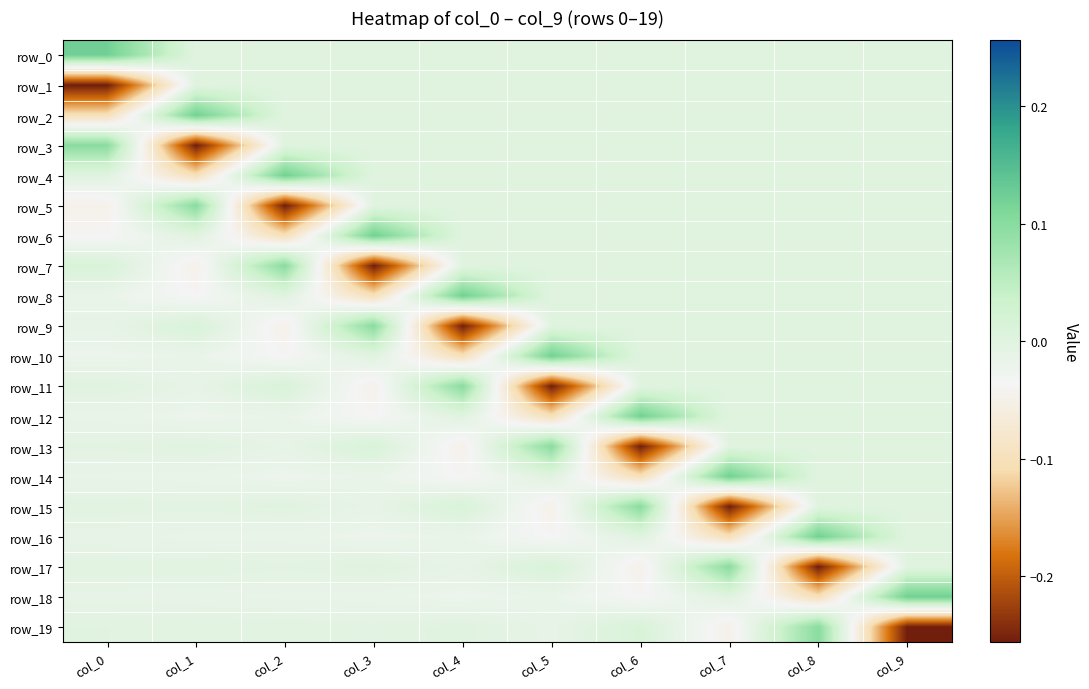

What is the spread (max minus min) of values at col_2?

0.4